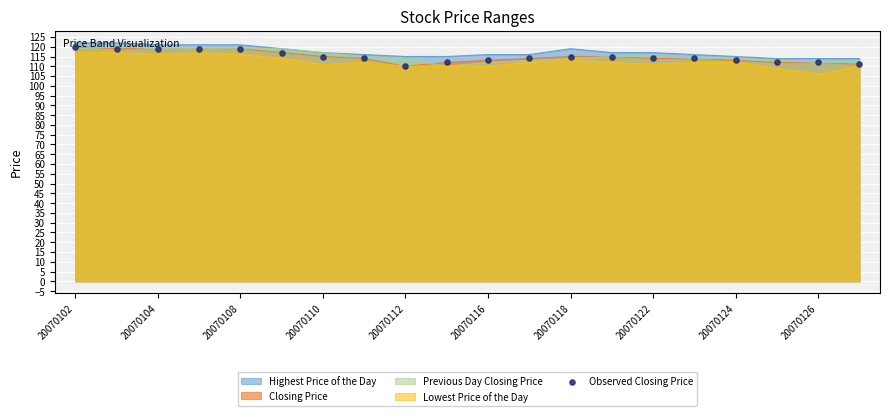

Is the value of Closing Price at 20070102 greater than the value of Lowest Price of the Day at 20070116?

Yes